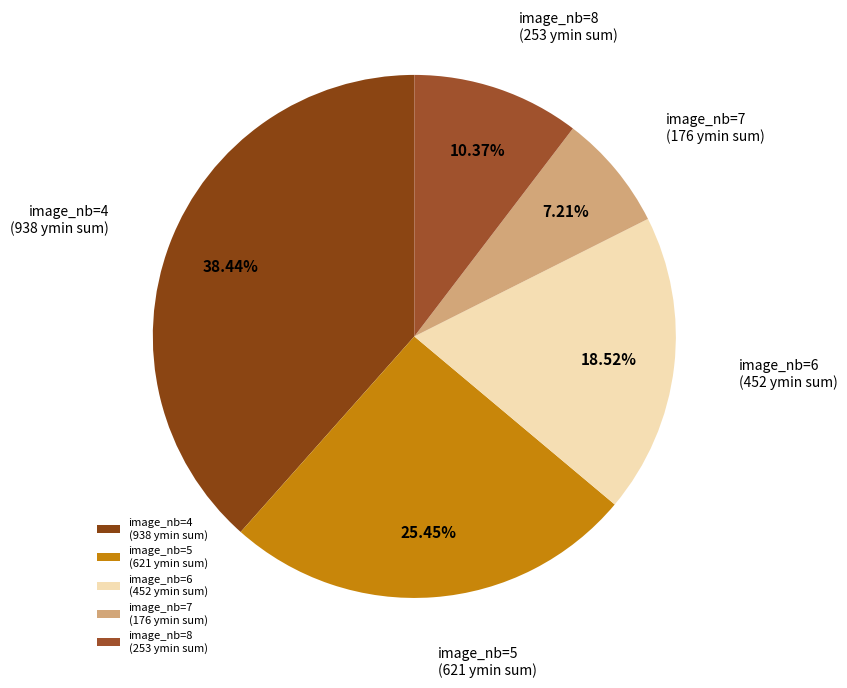

Does image_nb=8 (253 ymin sum) represent more than half of the total?

No